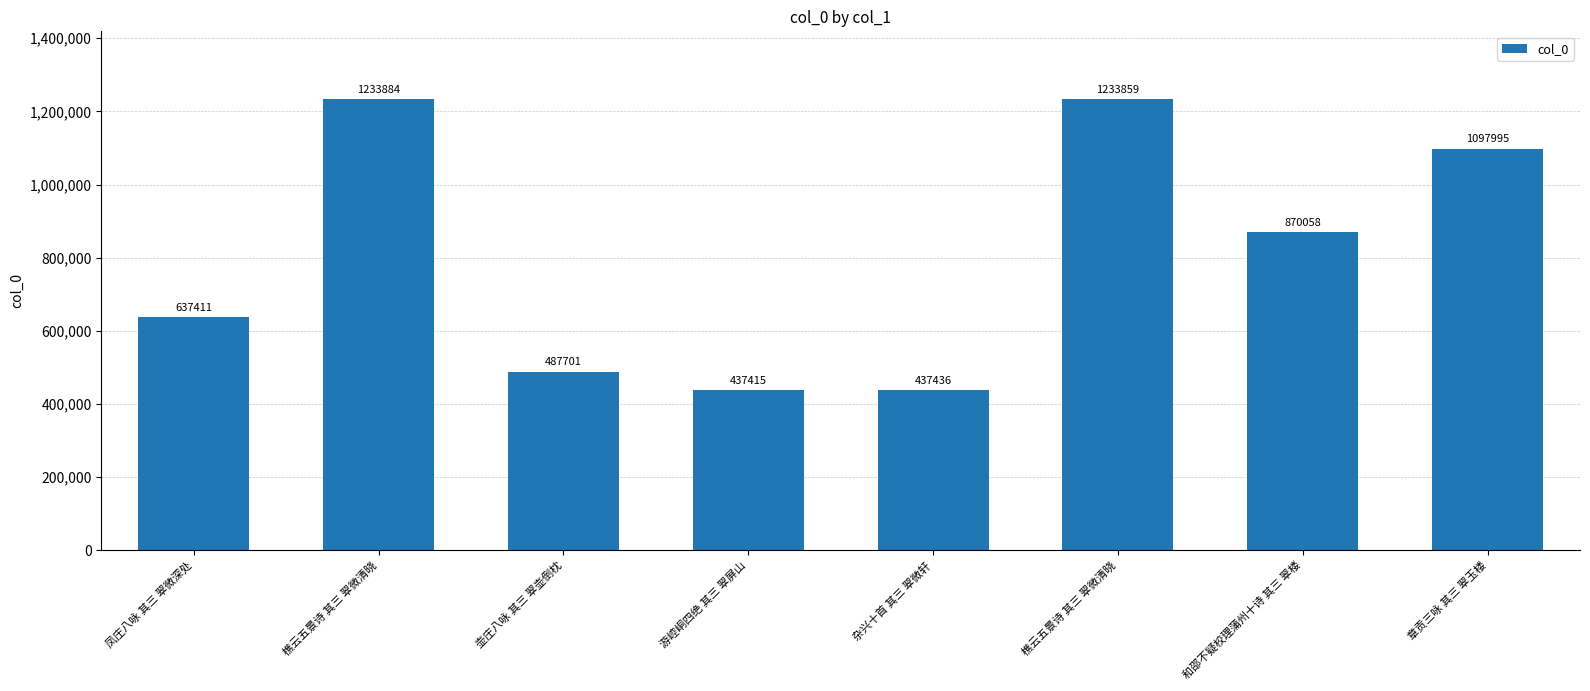

Does the chart contain stacked bars?

No